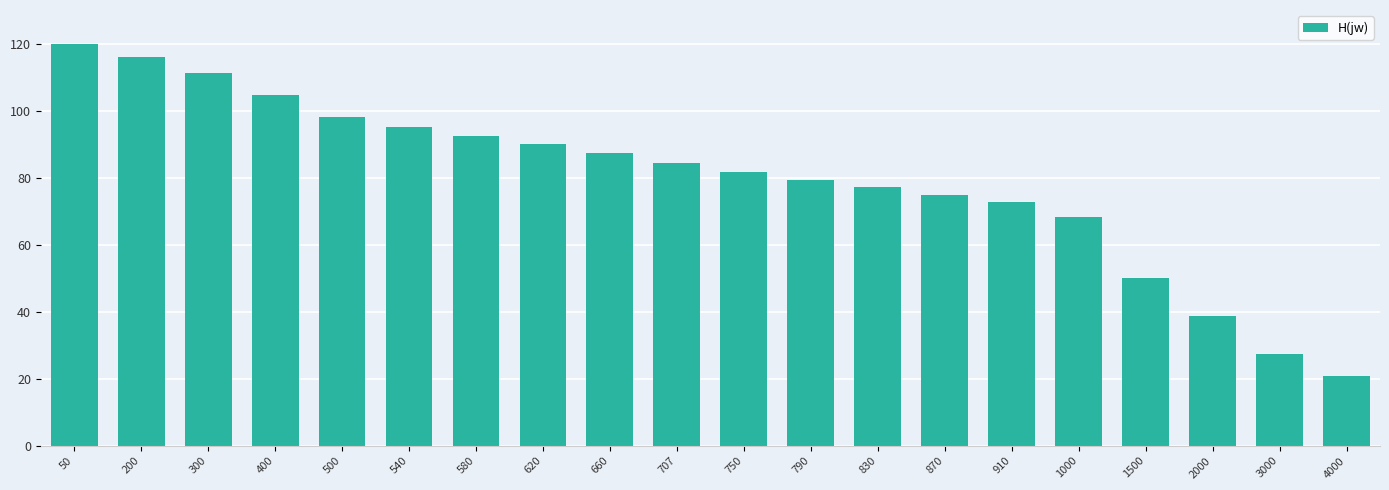

Reading left to right, extract all data points from this chart.

50=119.9	200=115.9	300=111.3	400=104.7	500=97.9	540=95.2	580=92.4	620=89.9	660=87.3	707=84.3	750=81.7	790=79.3	830=77.1	870=74.9	910=72.8	1000=68.3	1500=50.0	2000=38.8	3000=27.3	4000=20.8